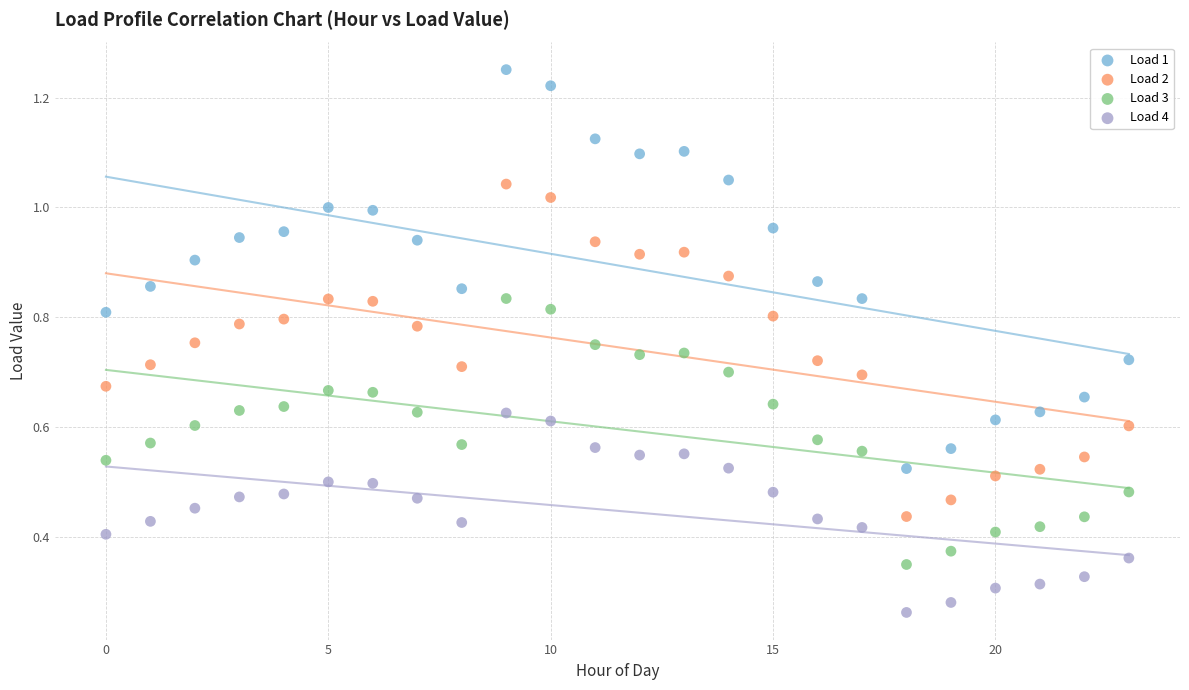

Which series contains the highest Y value?

Load 1